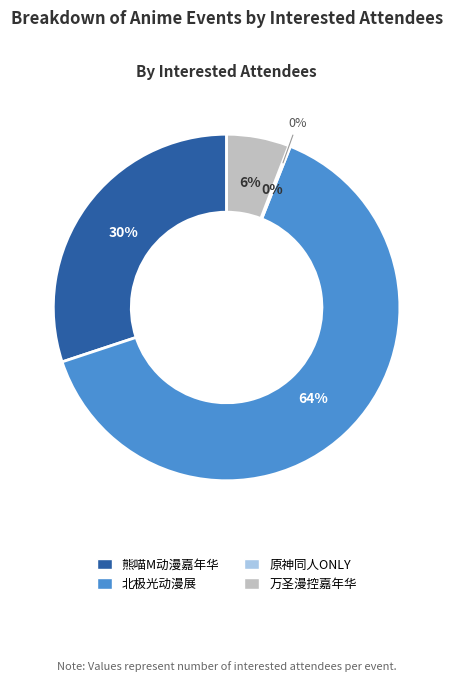

Combined, do 南宁·原神x星铁x绝区零同人ONLY3.0 and 南宁·熊喵M动漫嘉年华【免费】 account for over 50%?

No